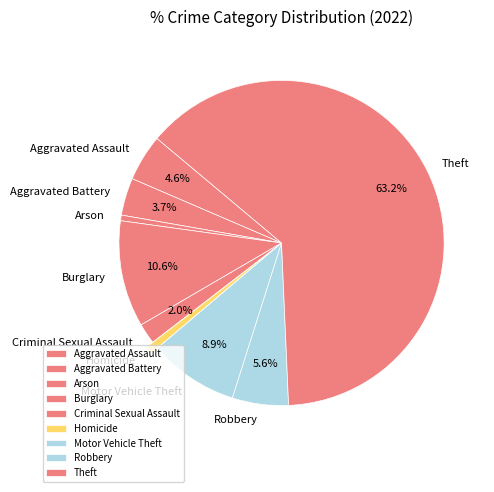

To the nearest percent, what is the difference between the Aggravated Assault and Homicide slice percentages?

4%